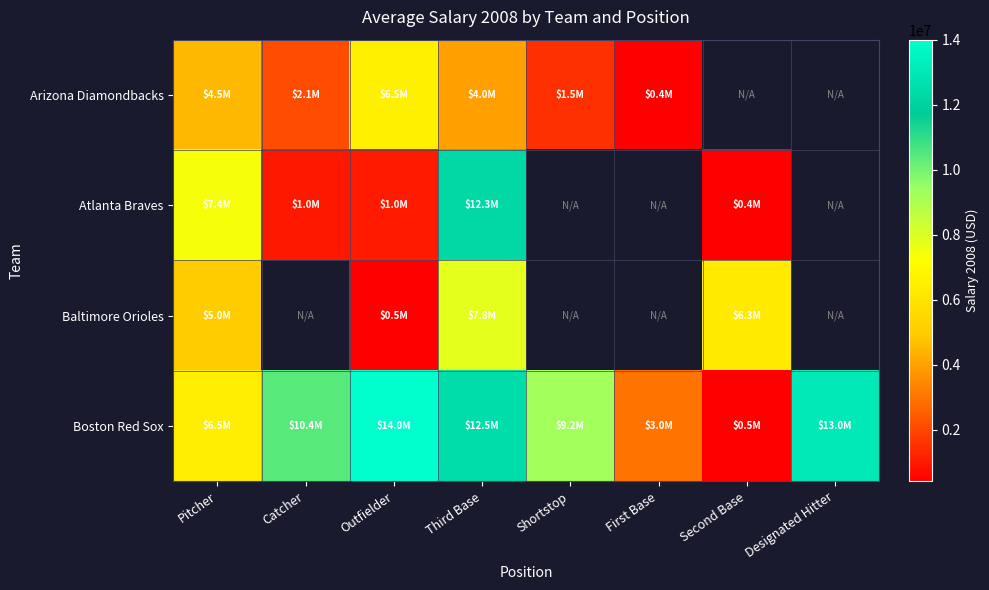

What is the difference between the maximum and second lowest values in the Boston Red Sox series?

11000000.0